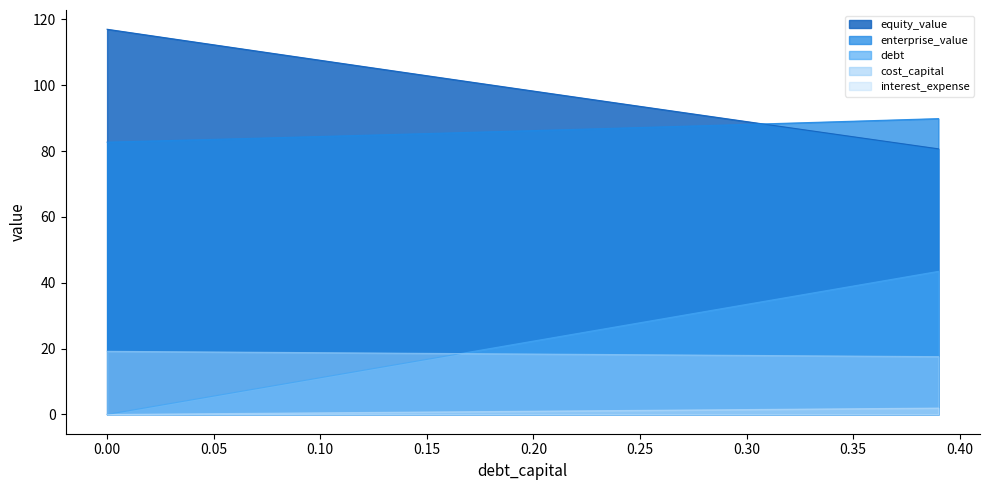

Rank the series by their maximum value, from highest to lowest.

equity_value, enterprise_value, debt, cost_capital, interest_expense